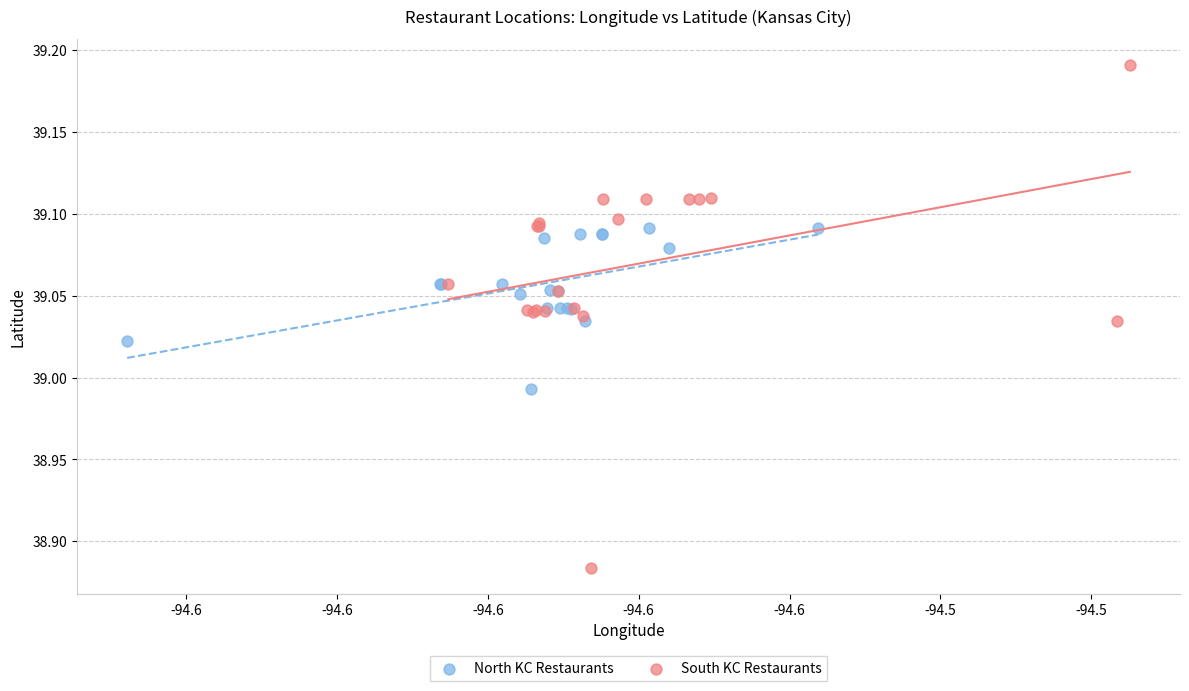

Which series reaches the minimum Y coordinate?

South KC Restaurants